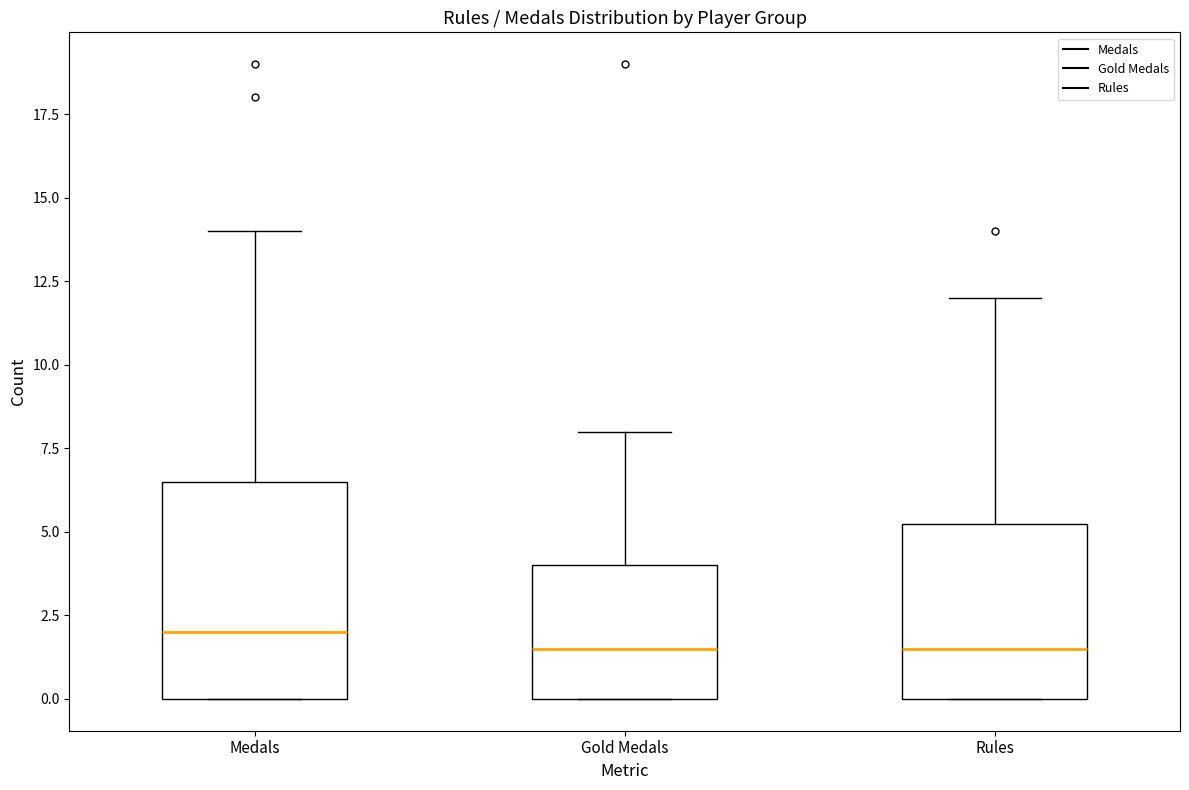

Reading left to right, transcribe this box plot: for each box, give where its median line is, the range the box spans, and where its two whiskers end, as read against the y-axis. The values are not printed on the chart, so give them approximately, as read against the axis.

Medals: median 2.0, box 0.0 to 6.5, whiskers 0.0 to 14.0
Gold Medals: median 1.5, box 0.0 to 4.0, whiskers 0.0 to 8.0
Rules: median 1.5, box 0.0 to 5.5, whiskers 0.0 to 12.0